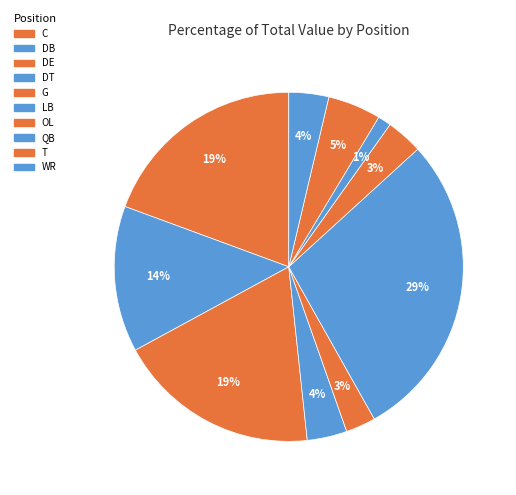

To the nearest percent, what is the combined percentage of DT and G?

6%